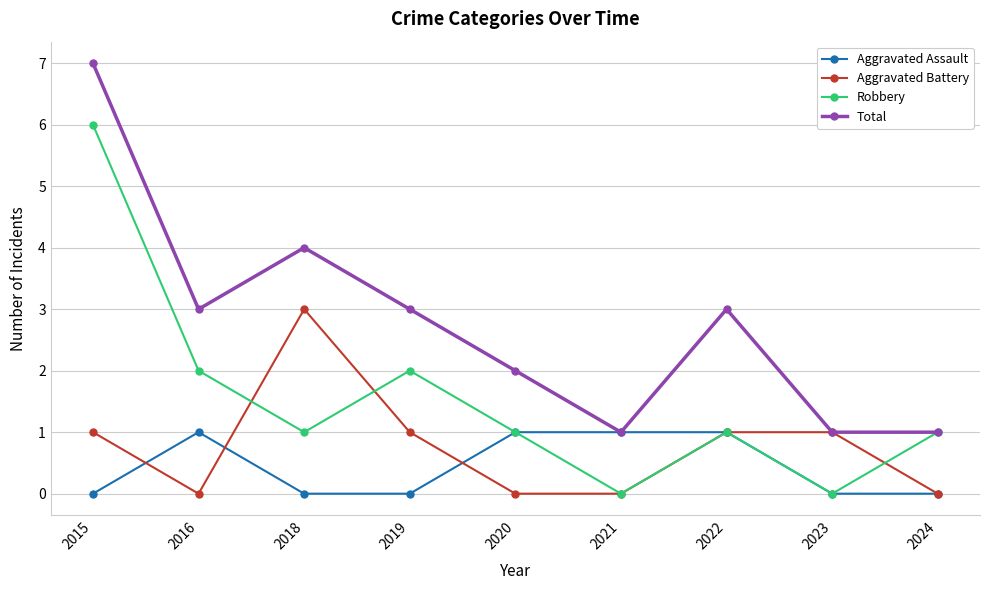

Which category has the highest value in the Robbery series?

2015